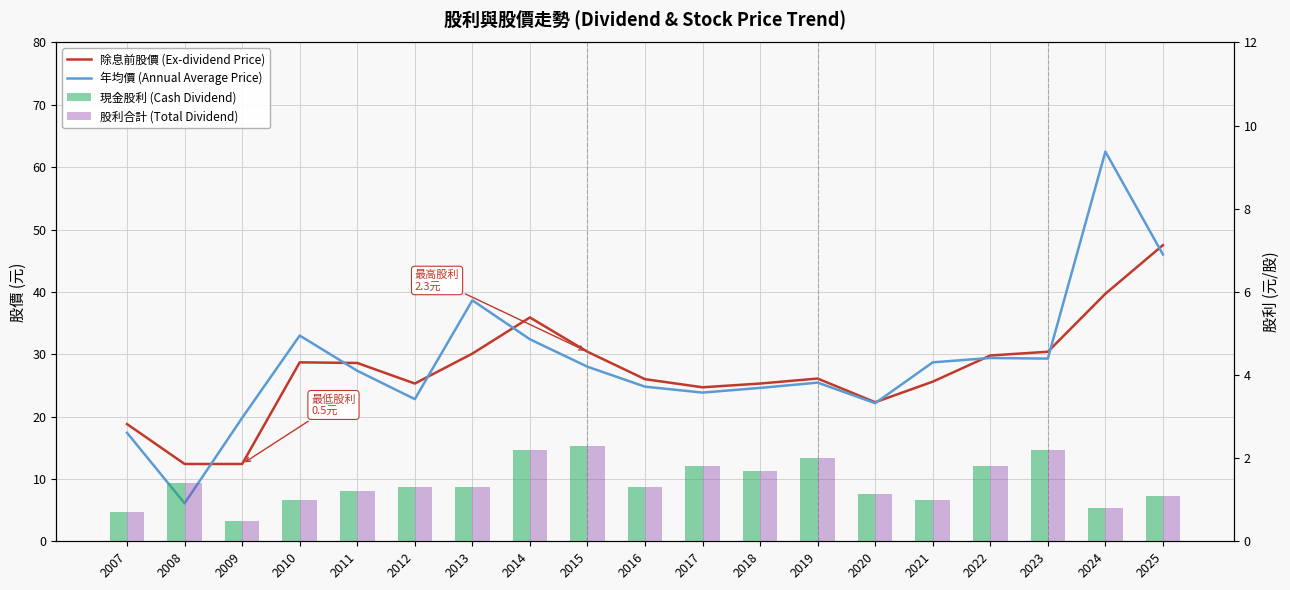

Does the chart contain stacked bars?

No